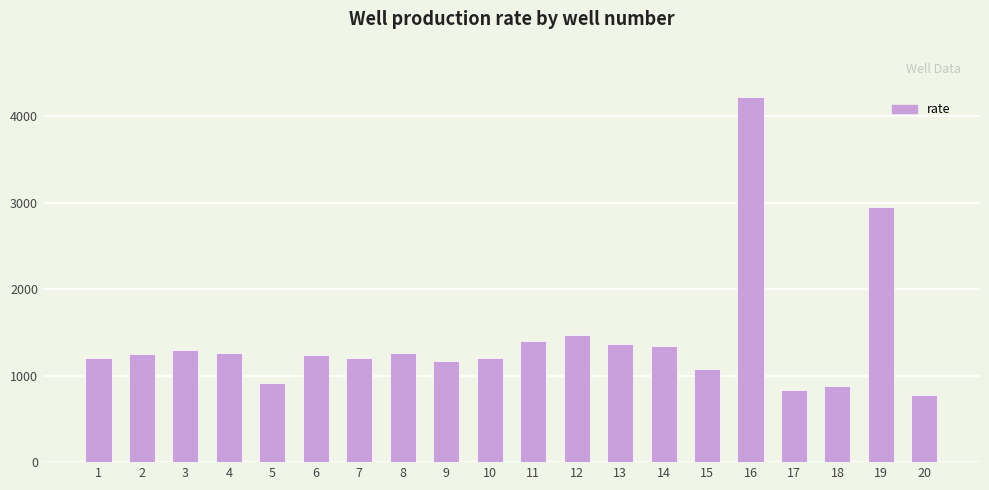

What is the sum of all values?

28360.1